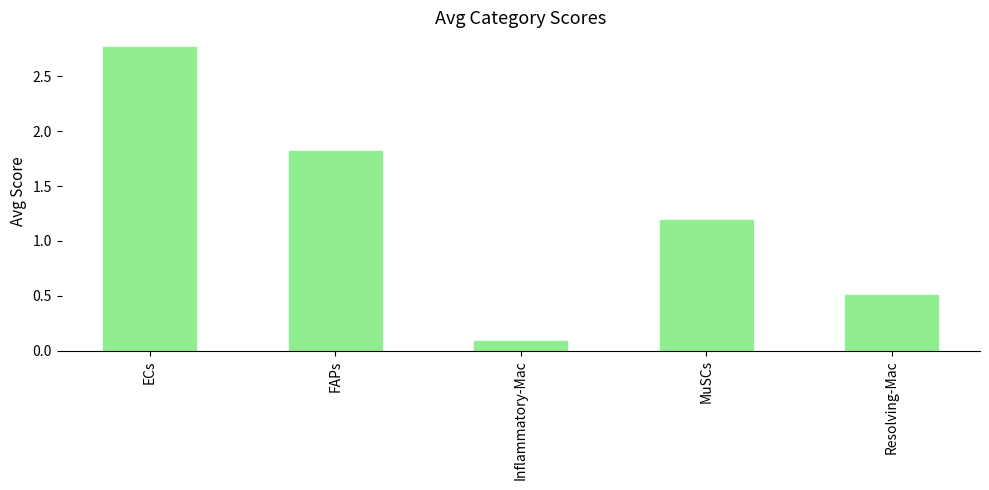

List the labels in order of value, smallest first.

Inflammatory-Mac, Resolving-Mac, MuSCs, FAPs, ECs